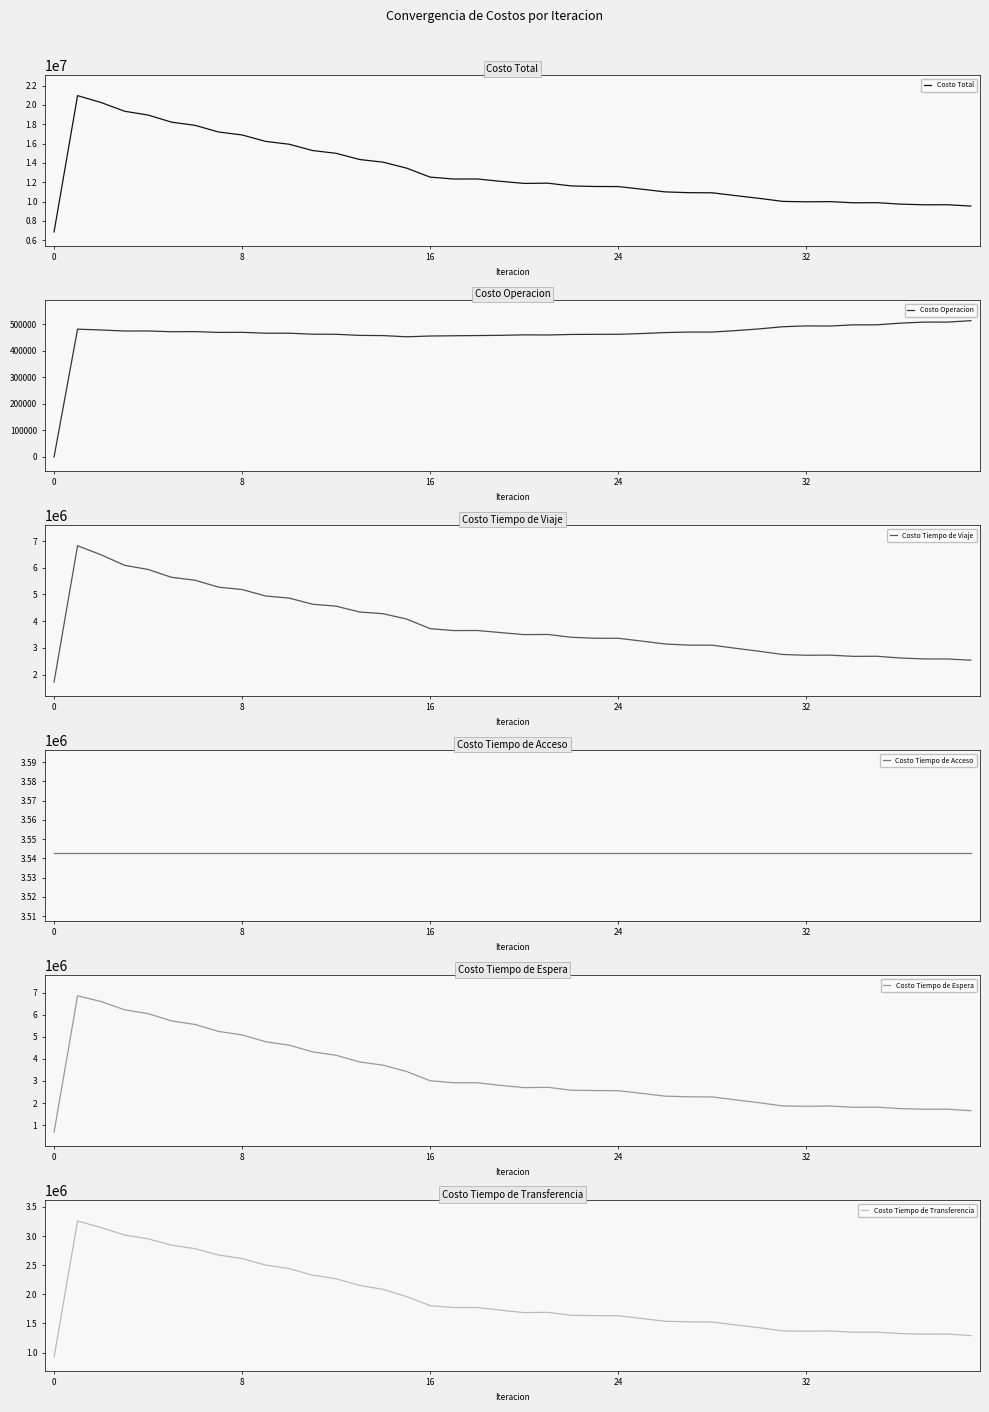

In Costo Tiempo de Espera, how many points are lower than both neighbors (excluding endpoints)?

4